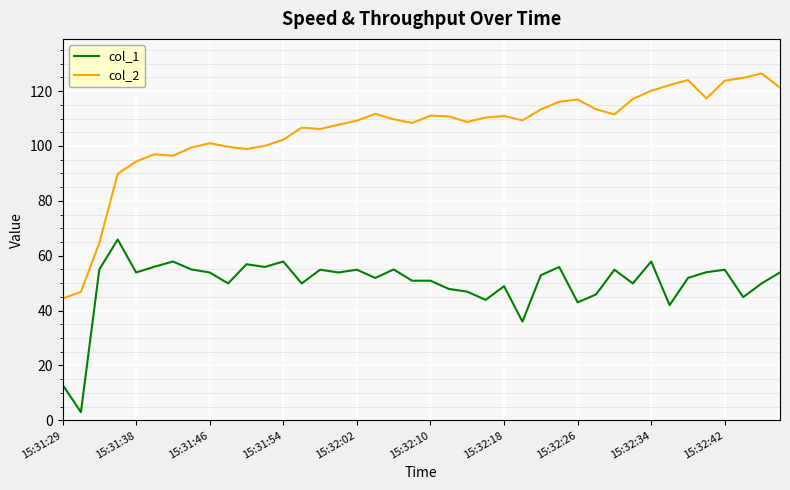

What is the average value of the col_1 series?

49.8